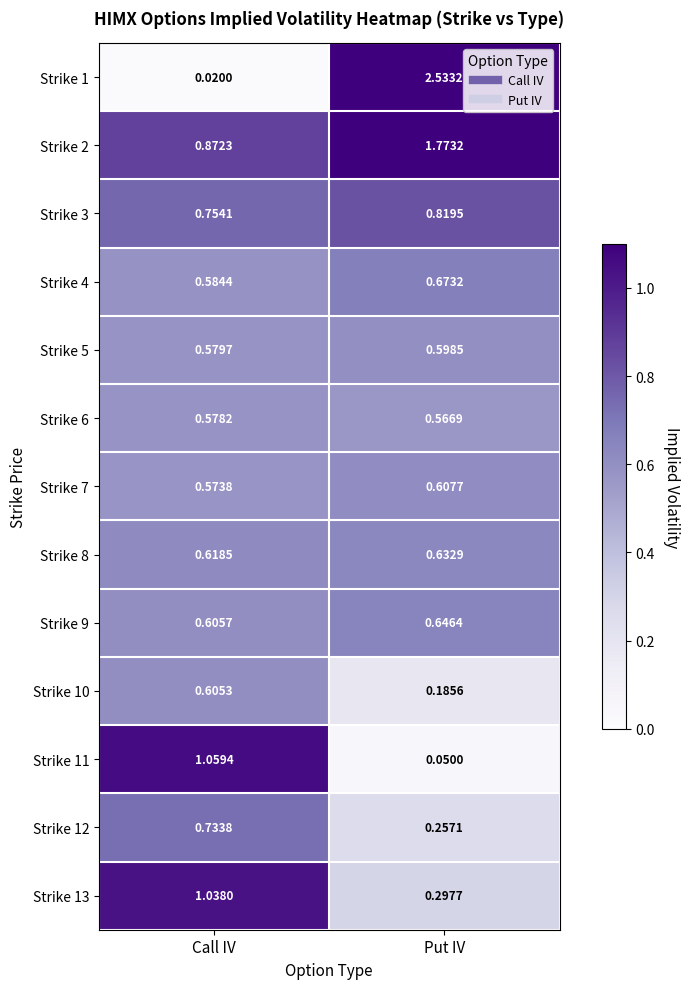

Where is Strike 8 nearest to the value 0?

Call IV